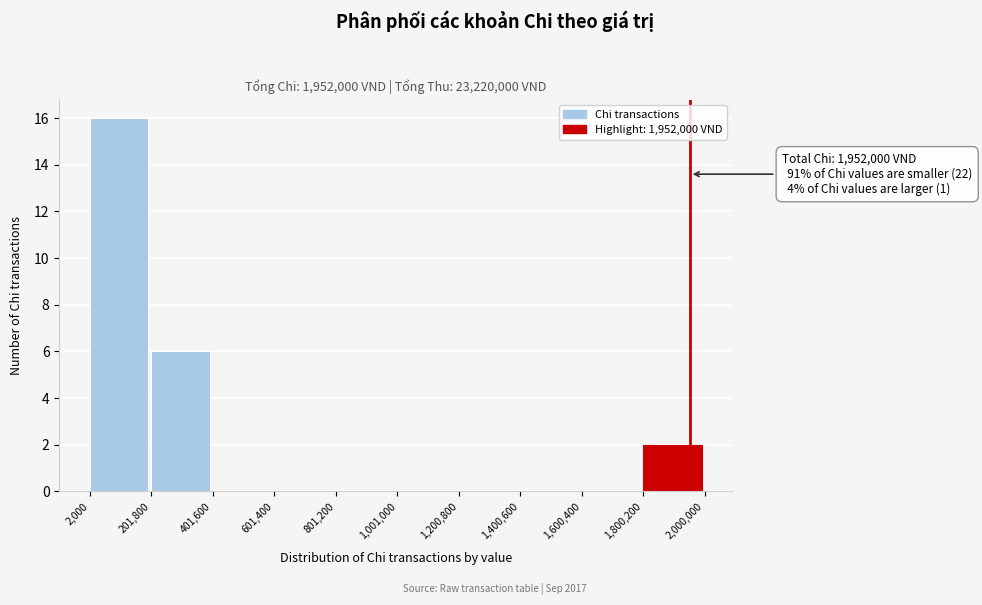

Over which range of the x-axis is the bar tallest?

2,000 to 201,800